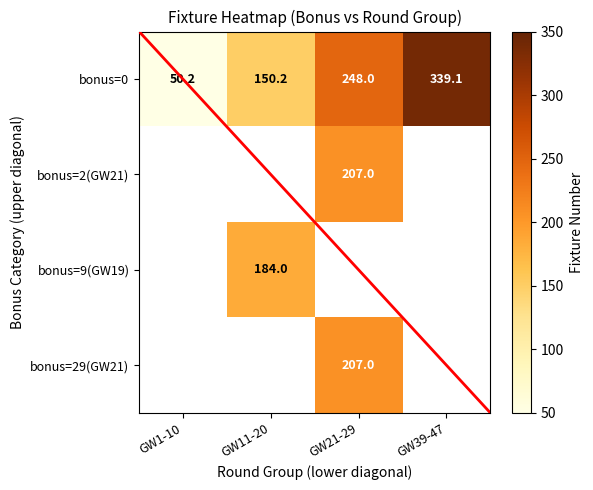

The bonus=0 series shows 248.0 at GW21-29. True or false?

True